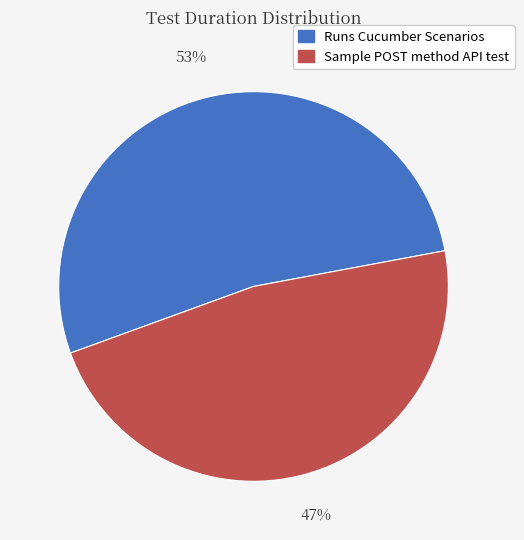

Rank the categories by value from highest to lowest.

Runs Cucumber Scenarios, Sample POST method API test